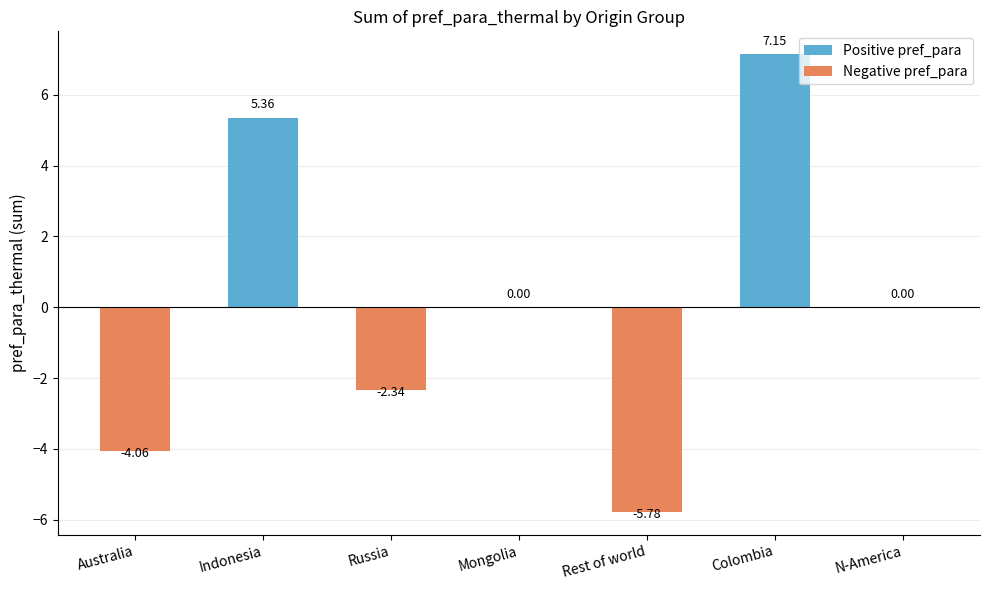

Reading right to left, what are all the values shown in this chart?

Positive pref_para: N-America=0.0	Colombia=7.2	Rest of world=0.0	Mongolia=0.0	Russia=0.0	Indonesia=5.4	Australia=0.0
Negative pref_para: N-America=0.0	Colombia=0.0	Rest of world=-5.8	Mongolia=0.0	Russia=-2.3	Indonesia=0.0	Australia=-4.1